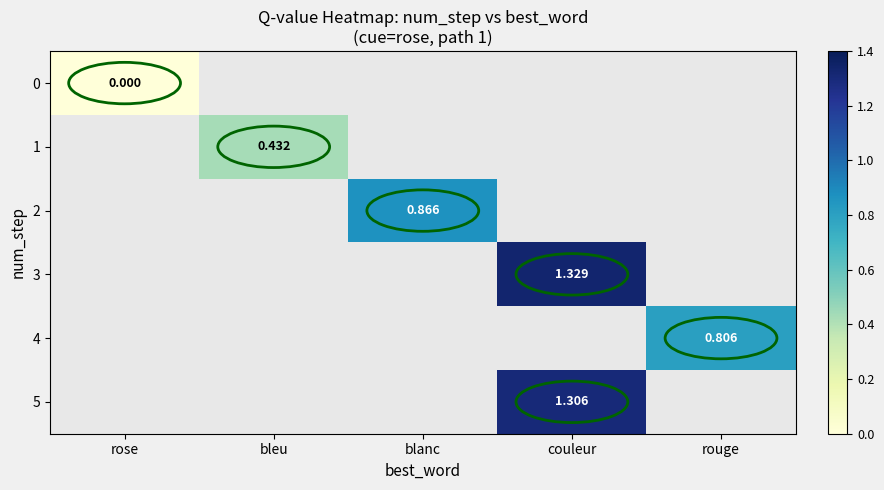

List the labels in order of 0 value, largest first.

rose, bleu, blanc, couleur, rouge